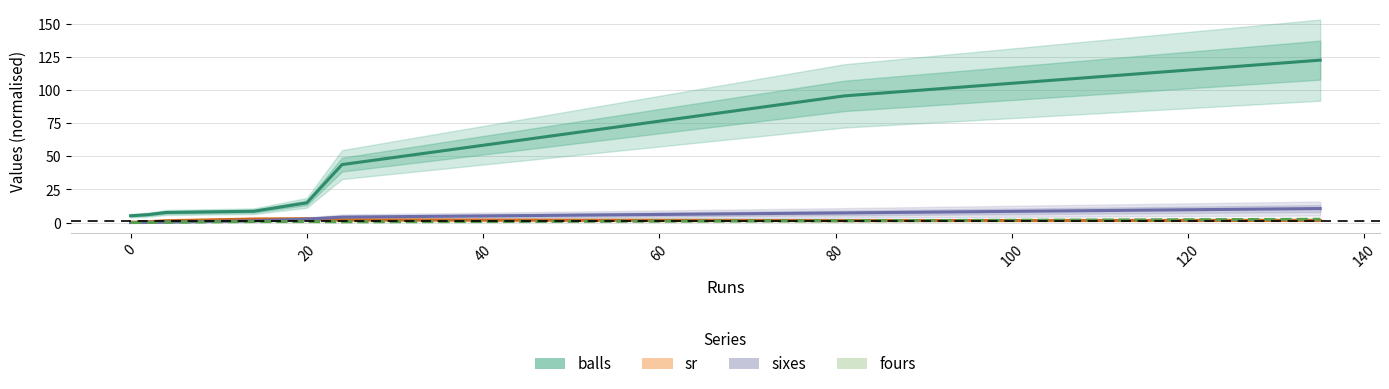

What is the sum of all sr values?

12.7